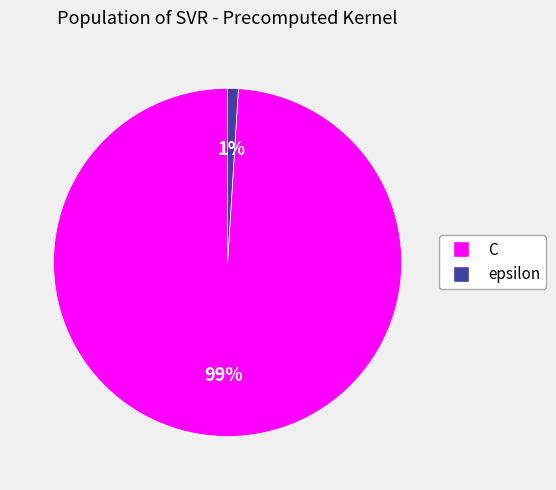

How many slices are in this pie chart?

2